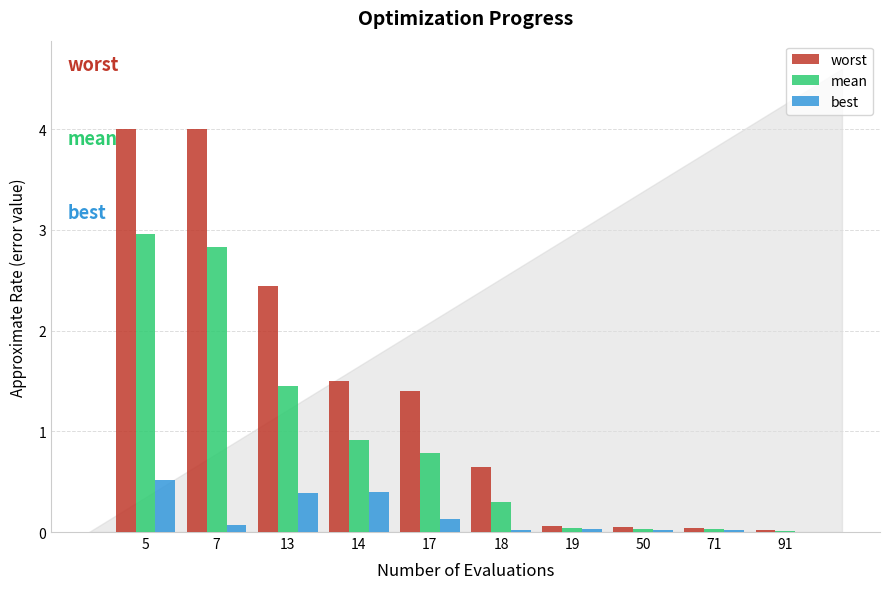

What is the sum of all best values?

1.6